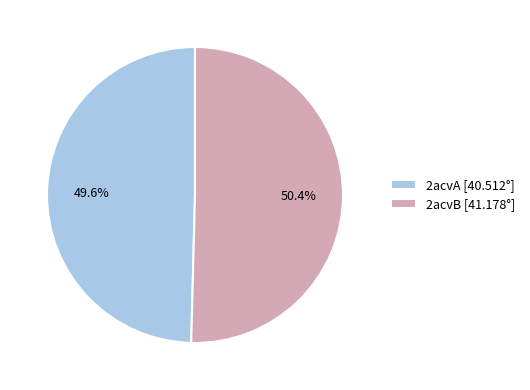

Is it true that 2acvA is 50% of the pie?

True